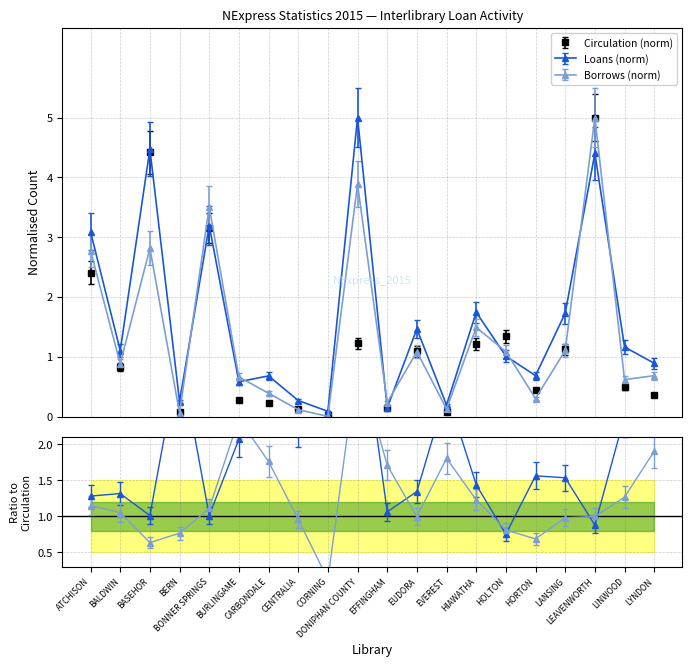

How many lines are shown in the chart?

3